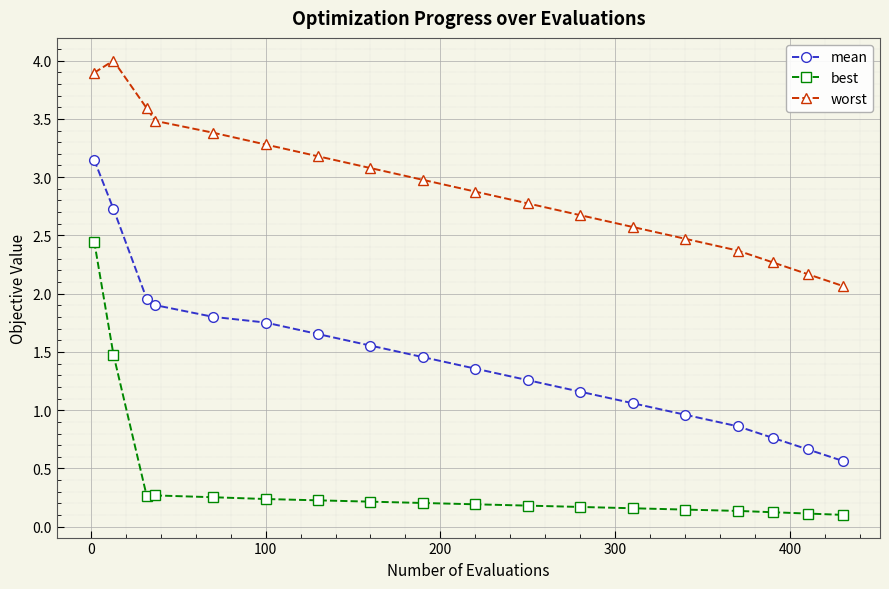

True or false: best has more than 0 points higher than both neighbors.

True